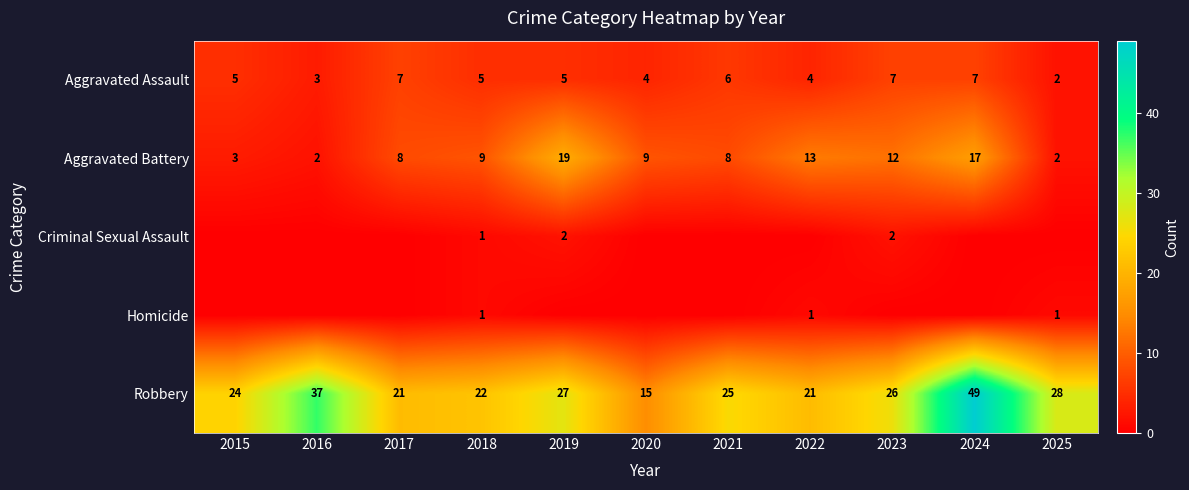

What is the spread (max minus min) of values at 2018?

21